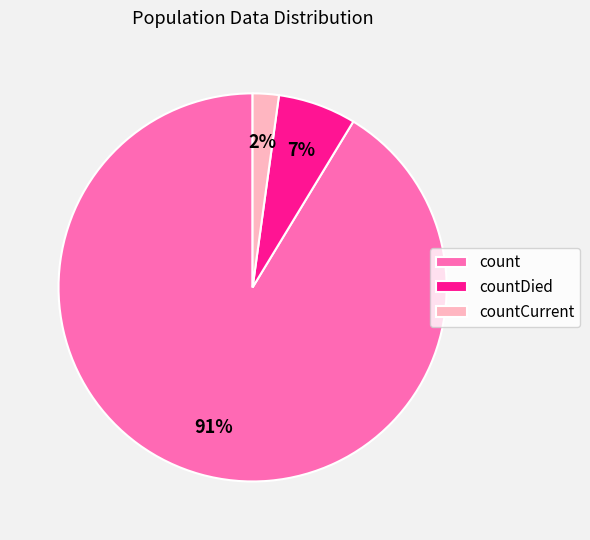

Is the sum of countCurrent and countDied greater than half?

No